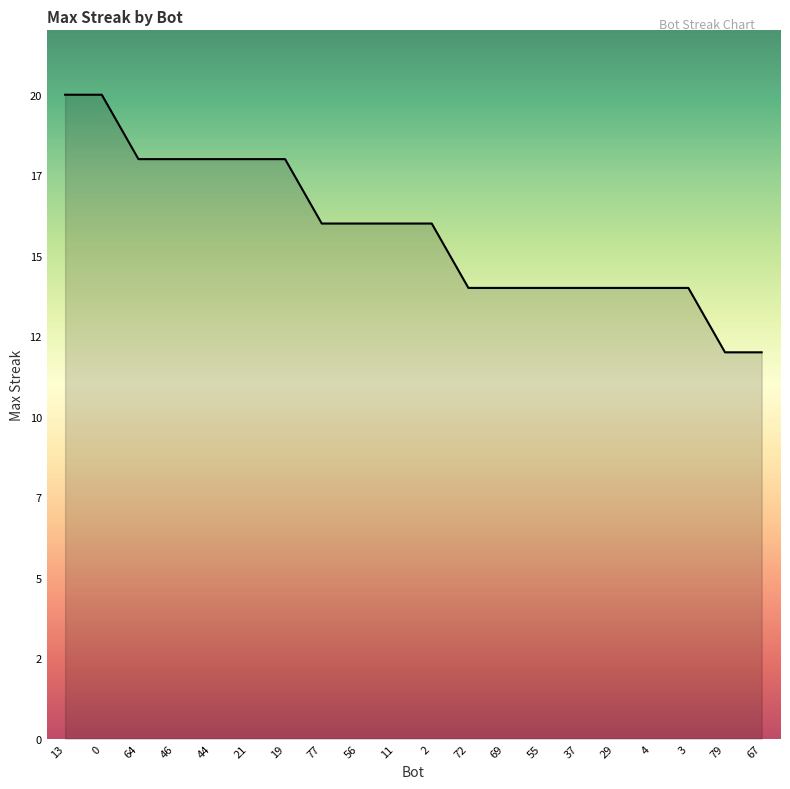

Does the chart have visible grid lines?

No